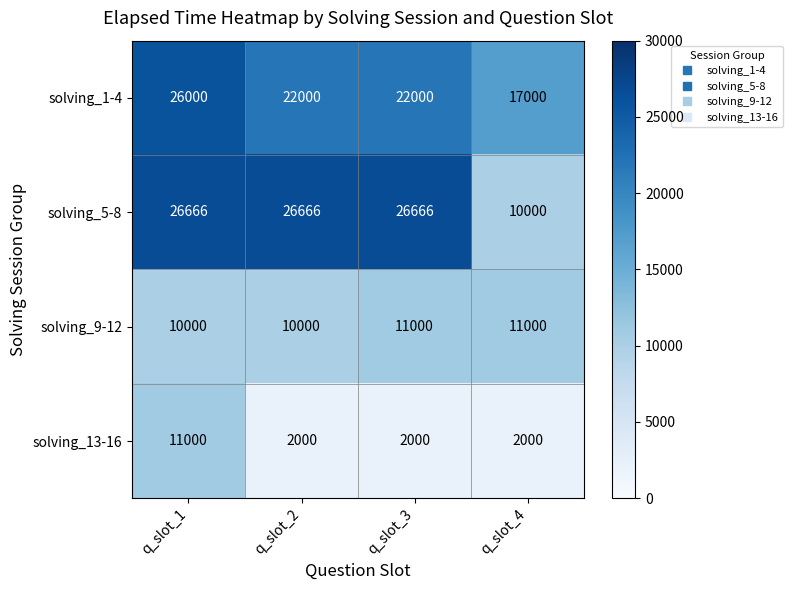

What is the difference between the highest and lowest values at q_slot_2?

24666